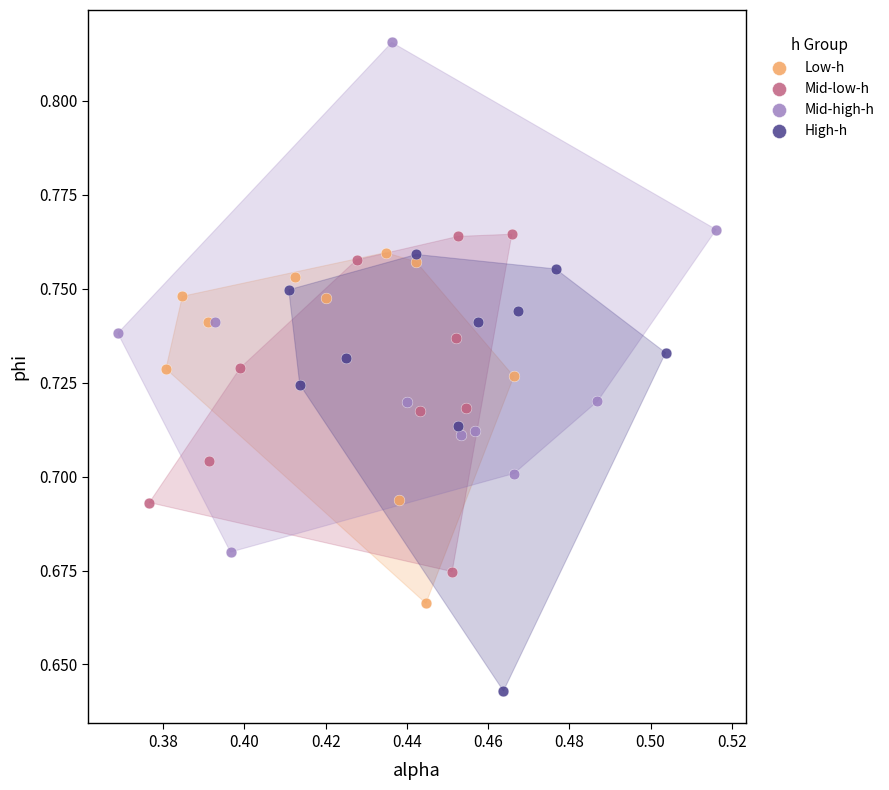

Which series reaches the maximum Y coordinate?

Mid-high-h